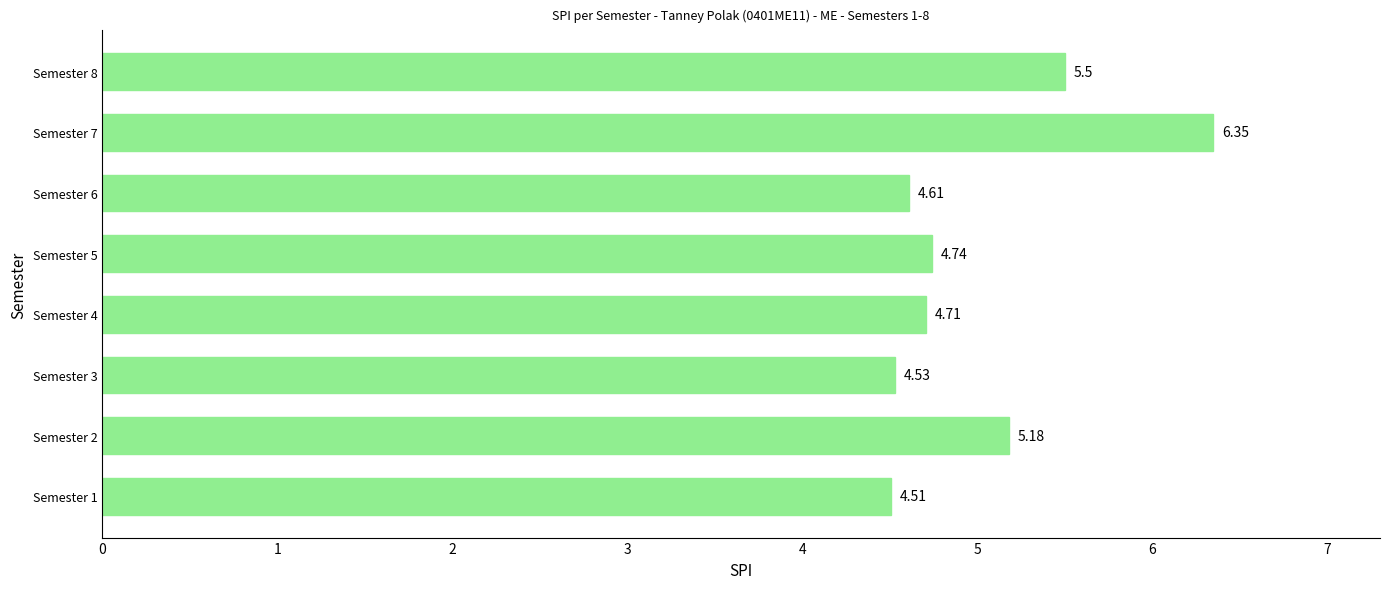

What is the difference between the maximum and second lowest values?

1.8